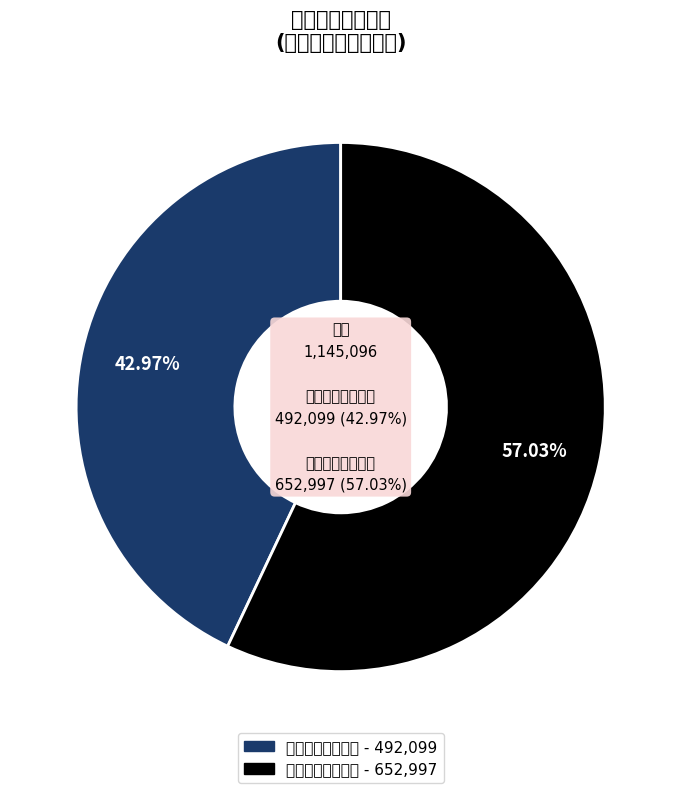

Is there any slice that represents more than half of the pie?

Yes